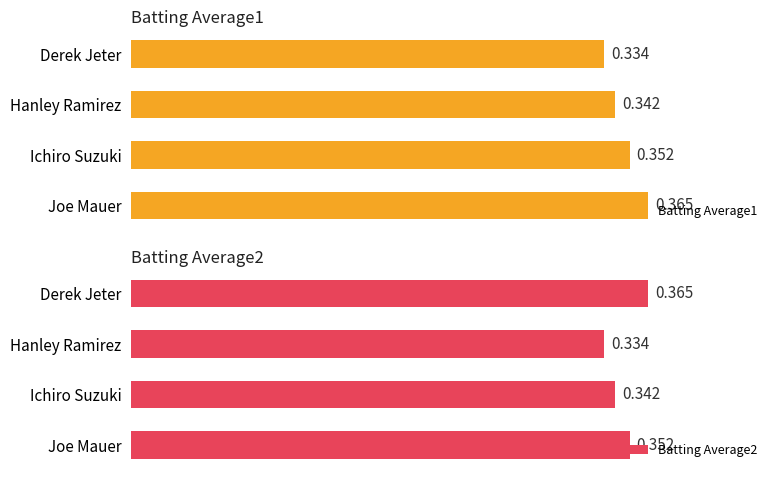

How many bars are there in total?

8